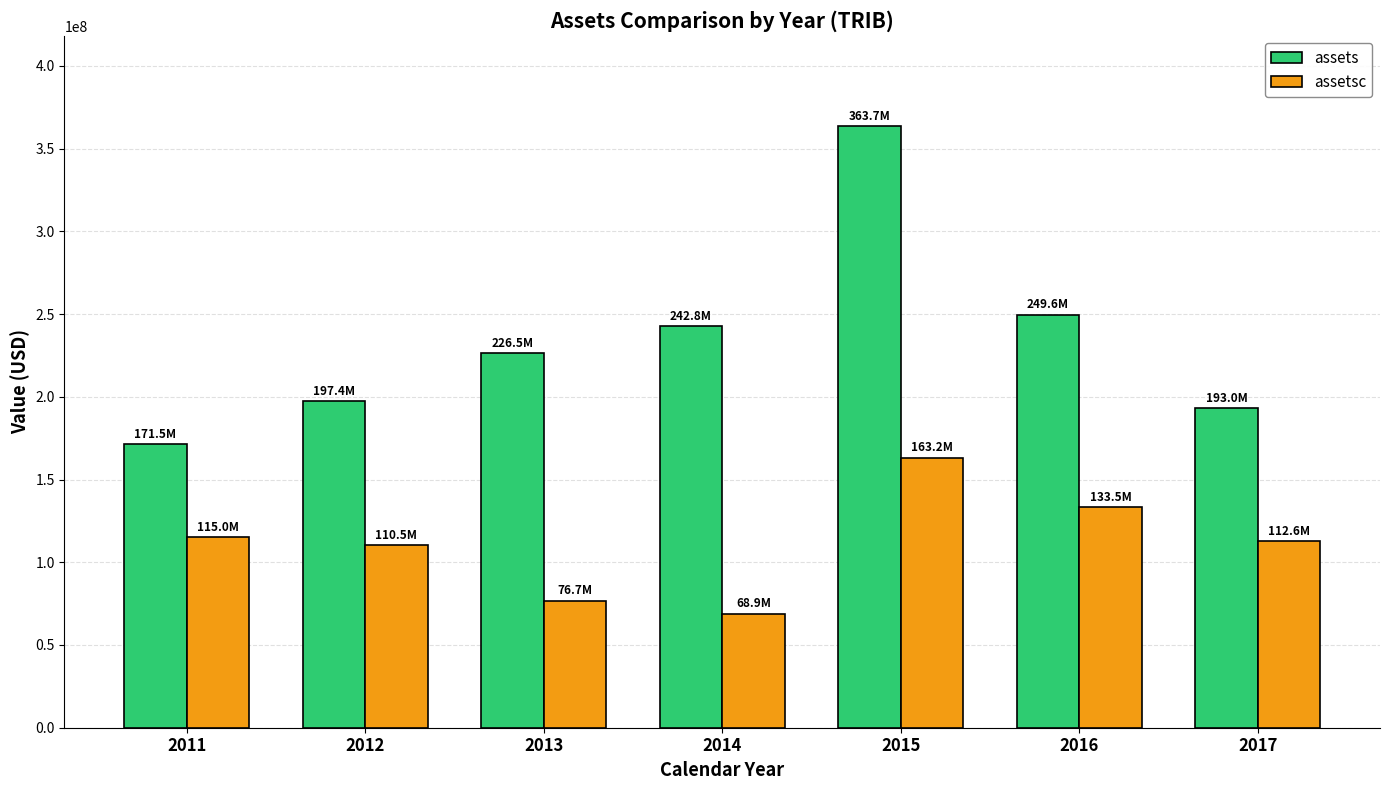

Reading left to right, transcribe all the data shown in this chart.

assets: 2011=171499000	2012=197407000	2013=226486000	2014=242838000	2015=363683000	2016=249592000	2017=192974000
assetsc: 2011=115013000	2012=110497000	2013=76742000	2014=68945000	2015=163230000	2016=133488000	2017=112591000